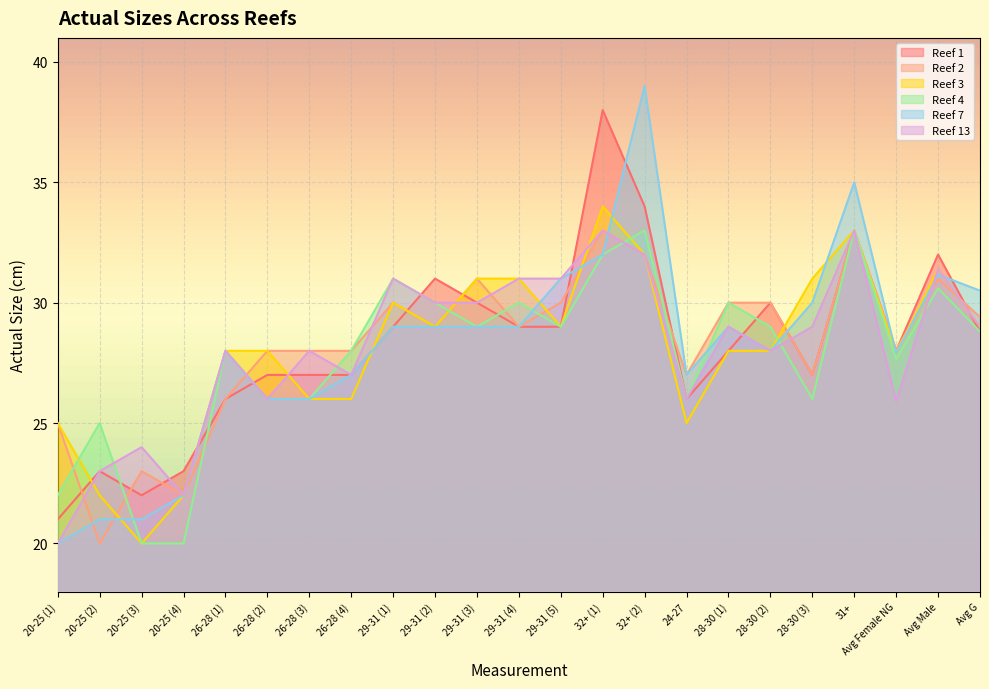

What value does the Reef 13 series have at 28-30 (1)?

29.0